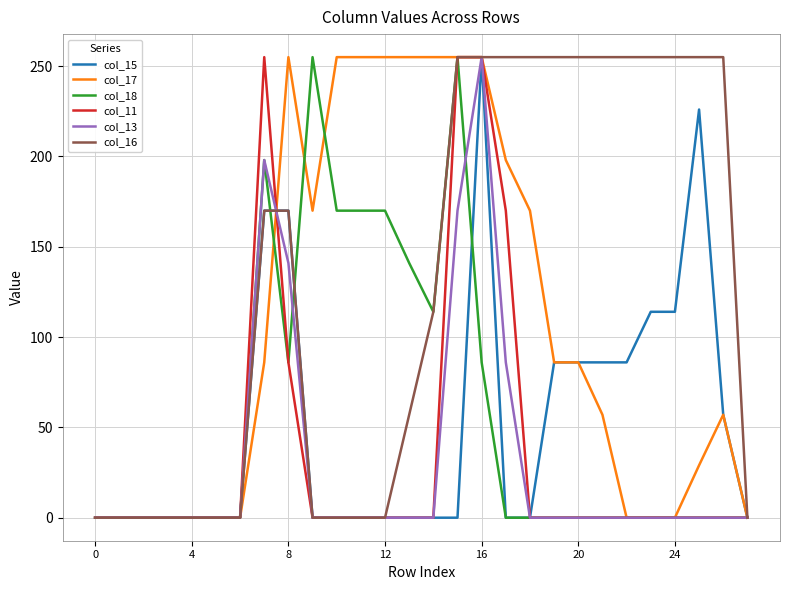

Which series has the largest total across all categories?

col_16